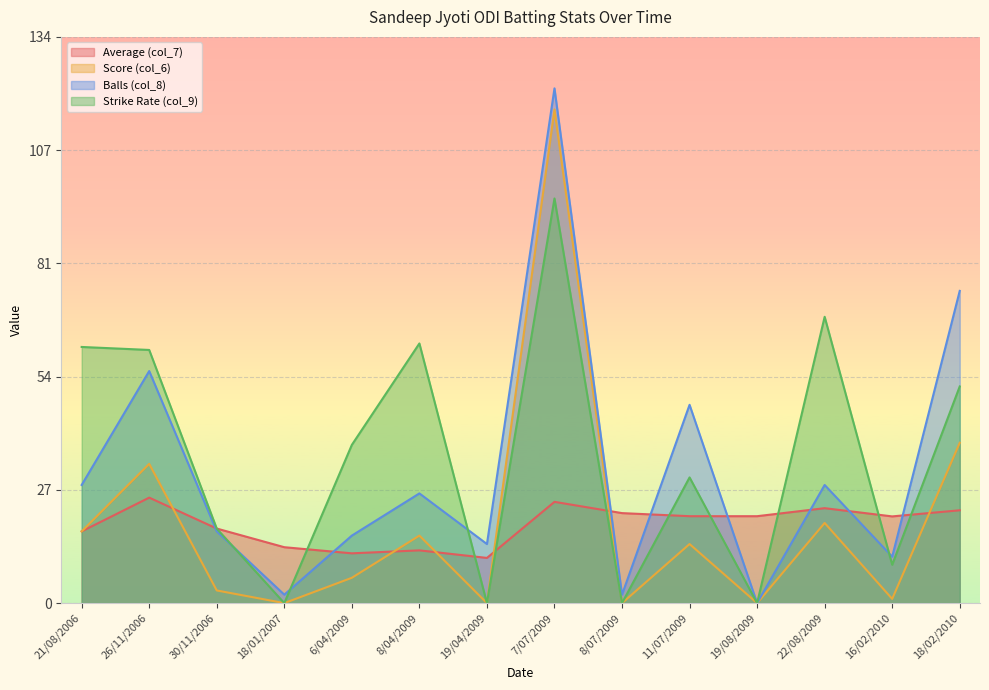

Which category has the highest value across all series?

7/07/2009